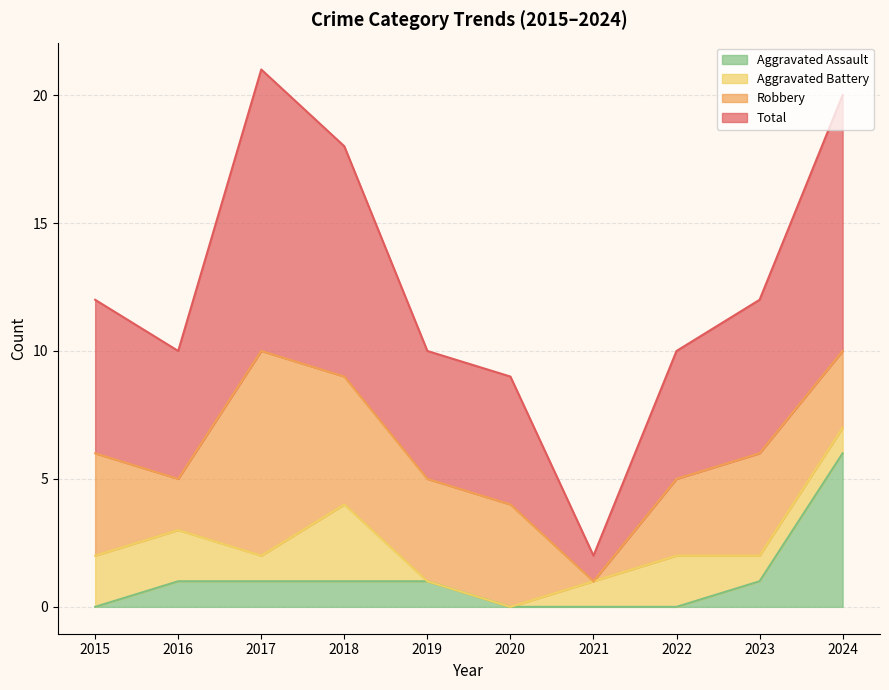

What is the highest value of the Aggravated Assault series?

6